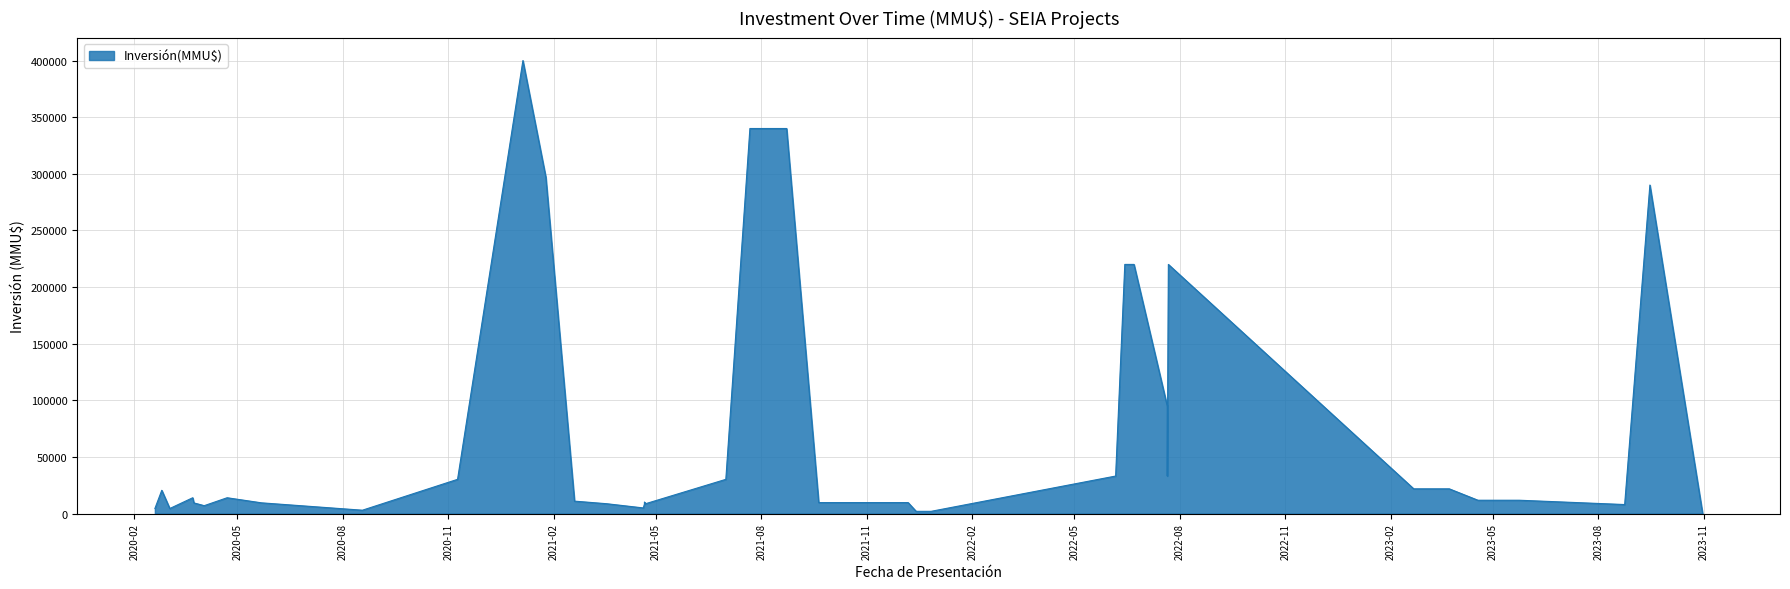

What is the difference between the values at 22/04/2020 and 24/03/2020?

4550.0